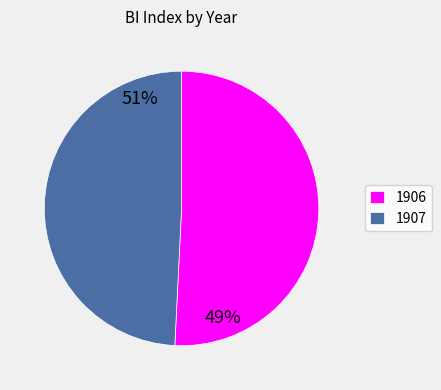

Approximately how many times larger is the value at 1907 compared to 1906?

1.0